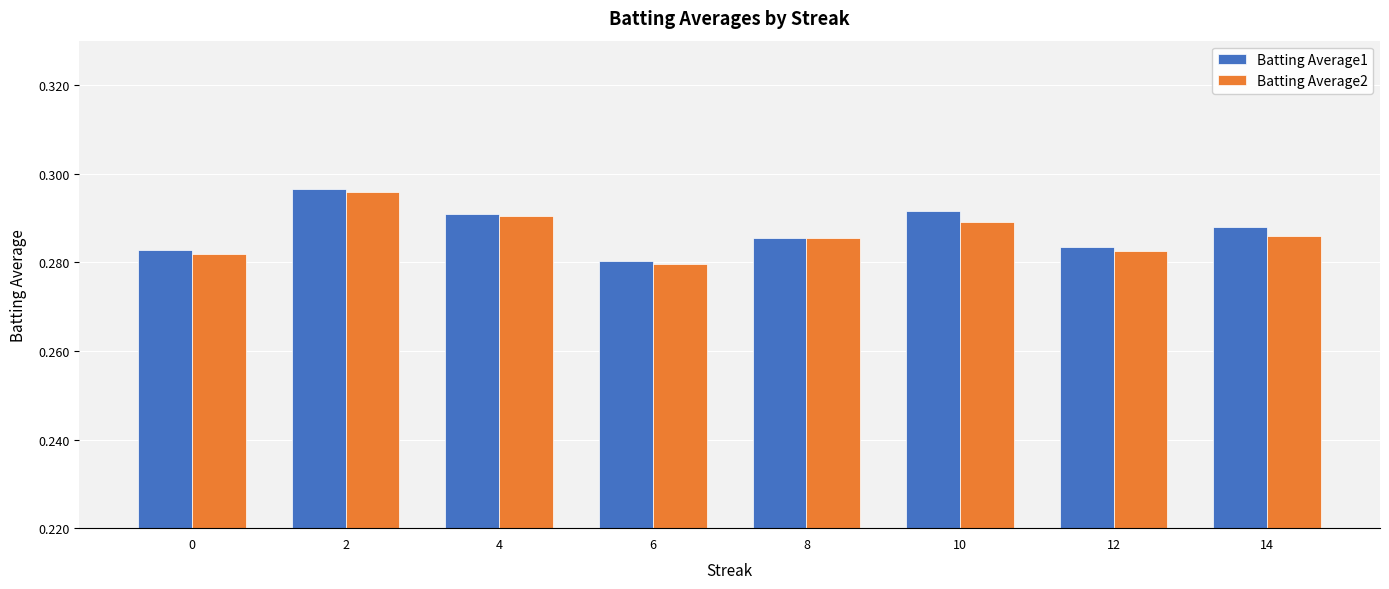

True or false: Batting Average1 has a value of 0.5 at 4.

False